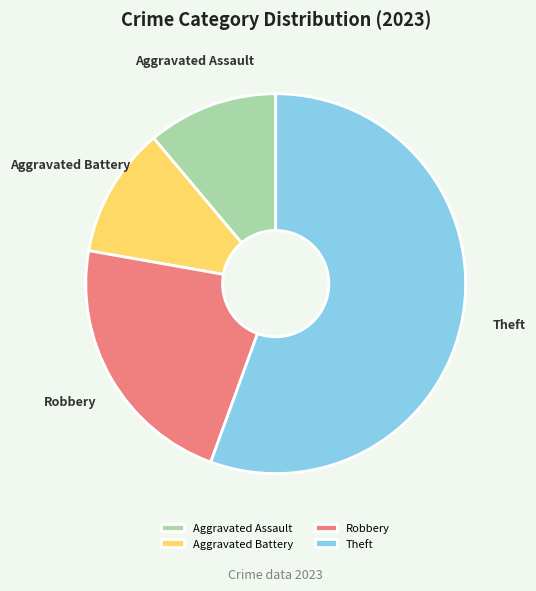

Approximately how many times larger is the value at Robbery compared to Aggravated Assault?

2.0